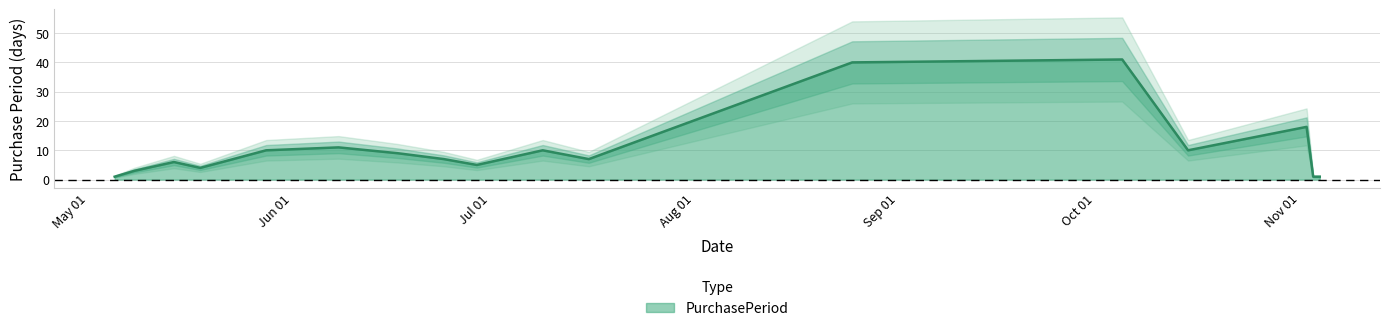

What is the minimum value shown in the chart?

1